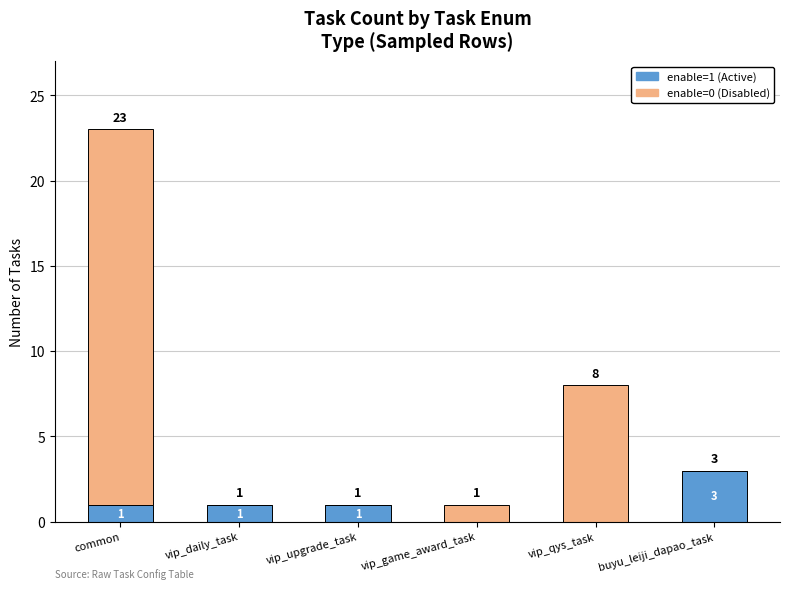

Reading right to left, list the values for the enable=1 (Active) series.

buyu_leiji_dapao_task=3	vip_qys_task=0	vip_game_award_task=0	vip_upgrade_task=1	vip_daily_task=1	common=1